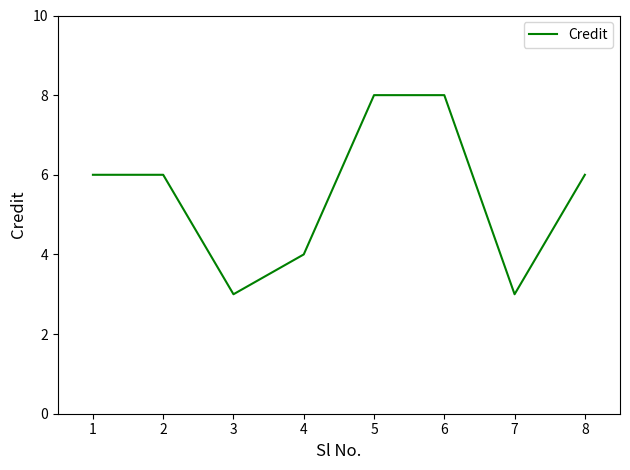

True or false: the data shows 3 at 3.

True